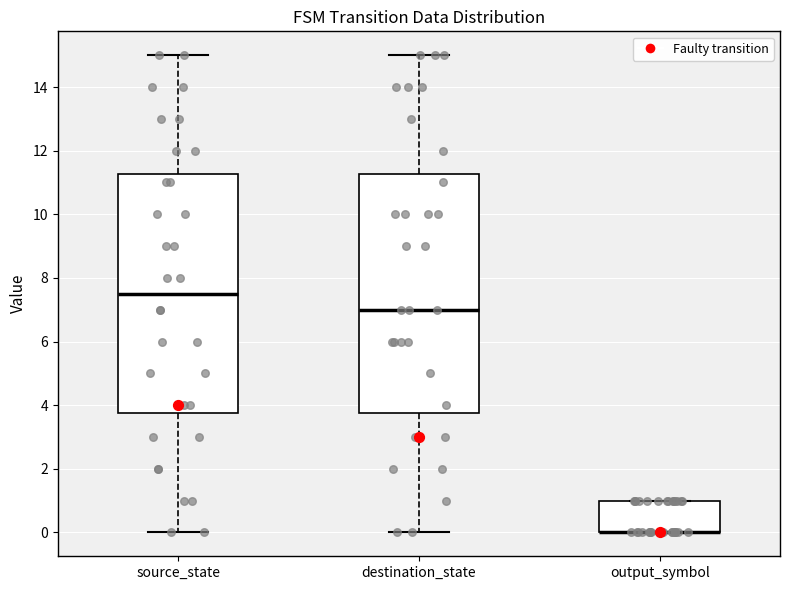

Reading left to right, read every box against the y-axis: the position of its median line, the range the box covers, and the ends of its whiskers. The values are not printed on the chart, so give them approximately, as read against the axis.

source_state: median 7.6, box 3.8 to 11.2, whiskers 0.0 to 15.0
destination_state: median 7.0, box 3.8 to 11.2, whiskers 0.0 to 15.0
output_symbol: median 0.0 (drawn on the box's lower edge), box 0.0 to 1.0, whiskers 0.0 to 1.0